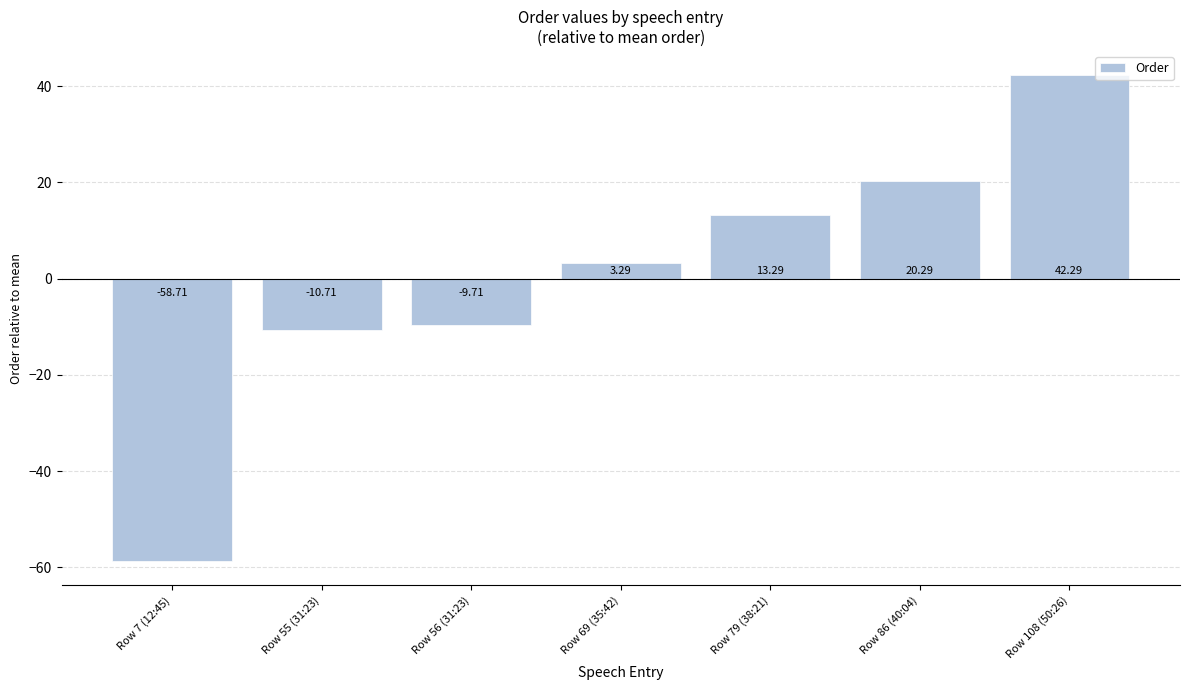

At which category does the chart reach its peak across all series?

Row 108 (50:26)